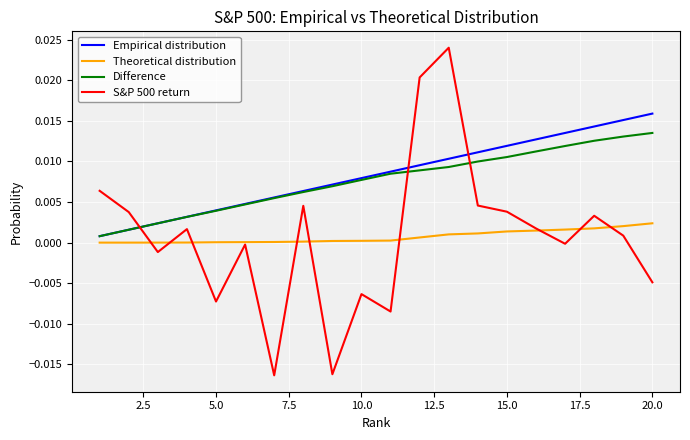

List the series in order of their peak value, lowest first.

Theoretical distribution, Difference, Empirical distribution, S&P 500 return